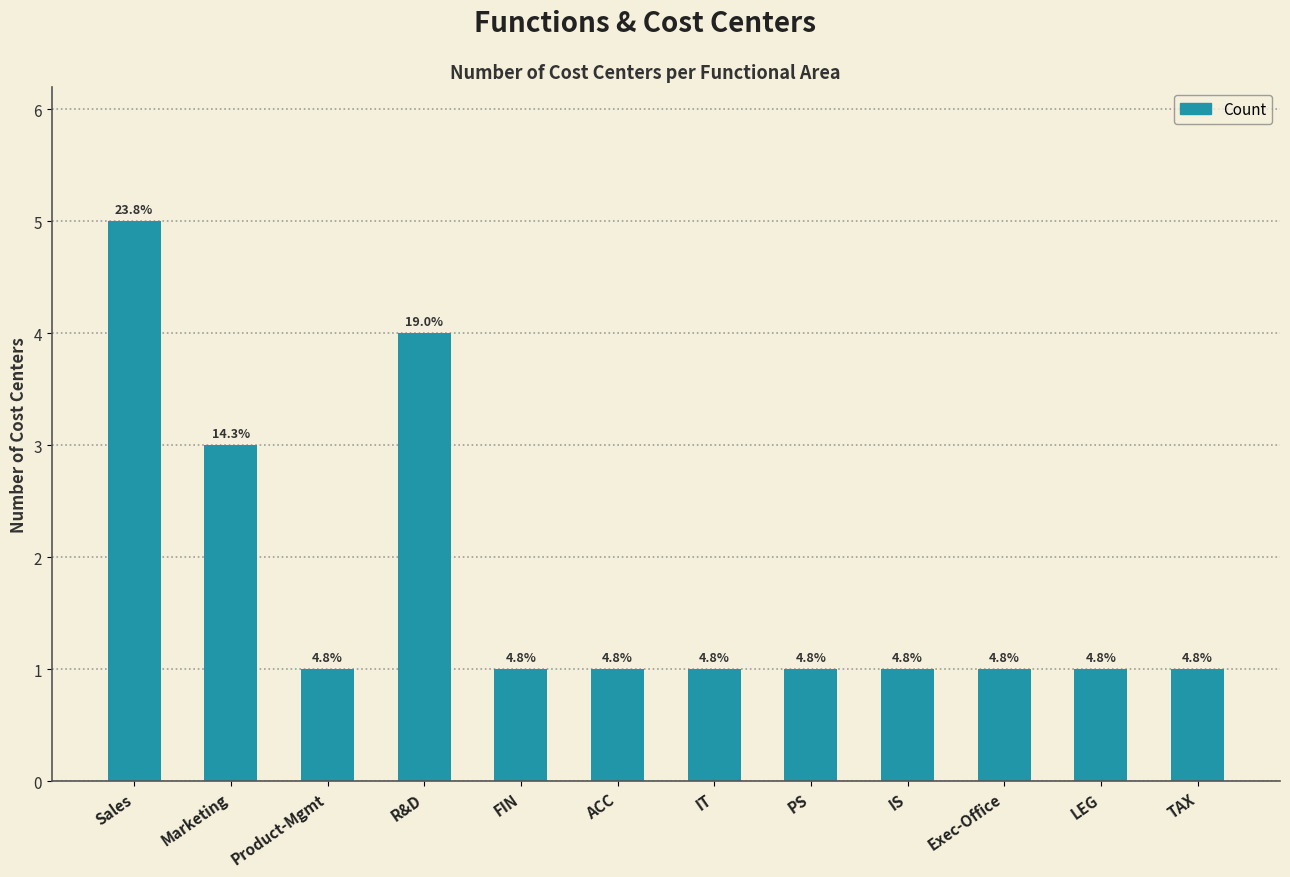

What is the minimum value shown in the chart?

1